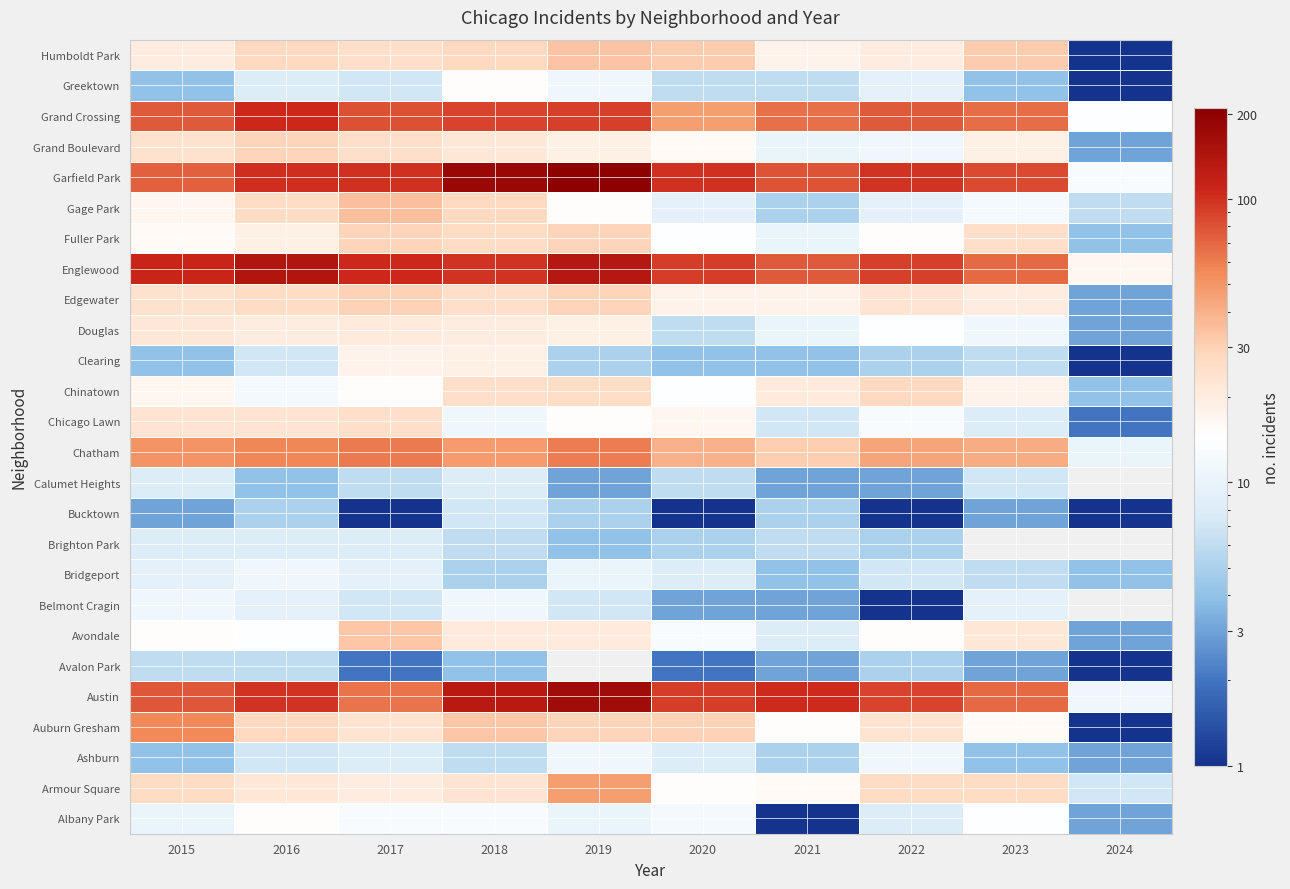

Between 2018 and 2021, which is larger?

2018